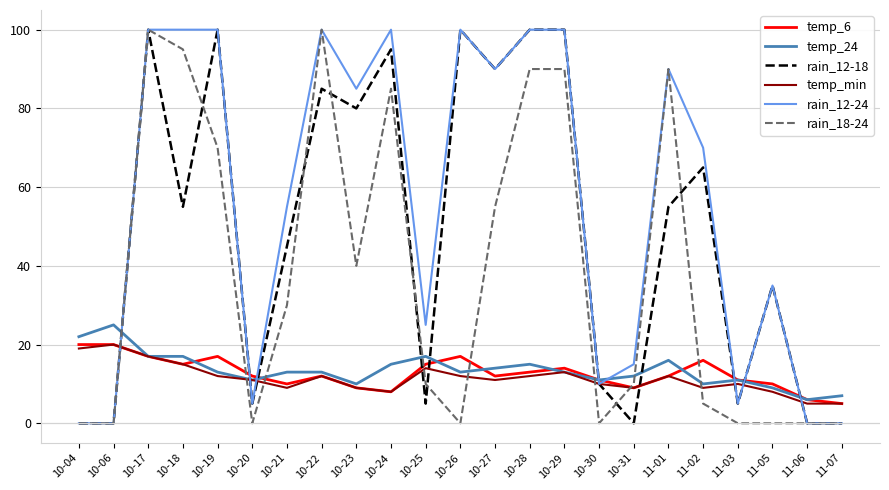

Count the number of data series in this chart.

6